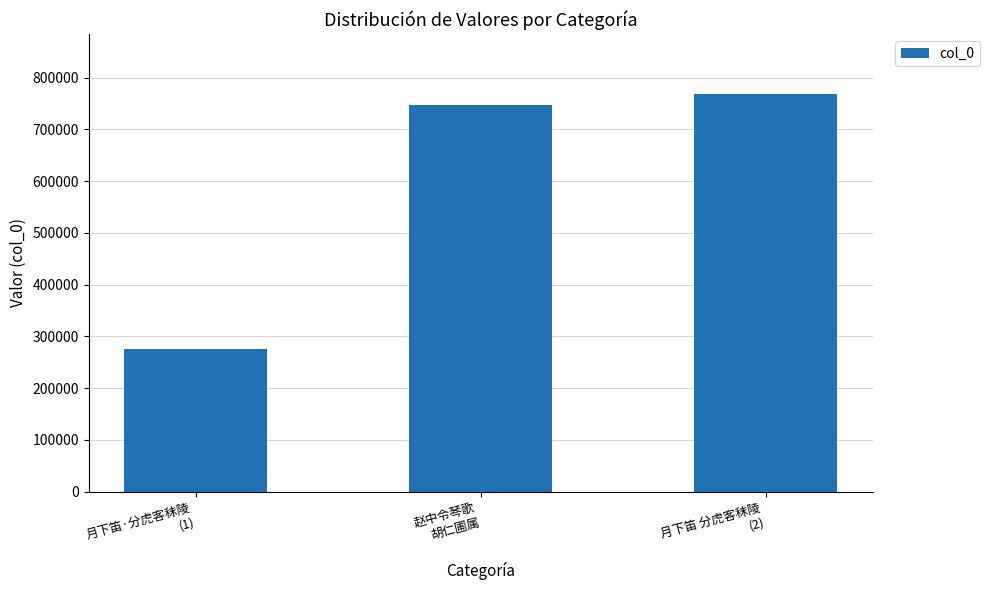

List the labels in order of value, largest first.

月下笛 分虎客秣陵
(2), 赵中令琴歌
胡仁圃属, 月下笛·分虎客秣陵
(1)